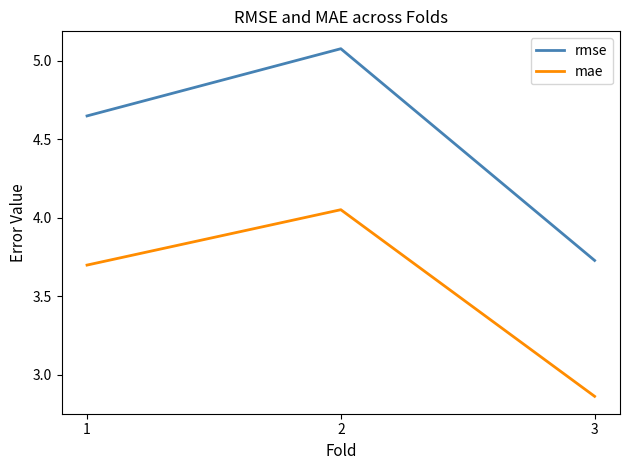

The value of mae at 1 is 3.7. True or false?

True